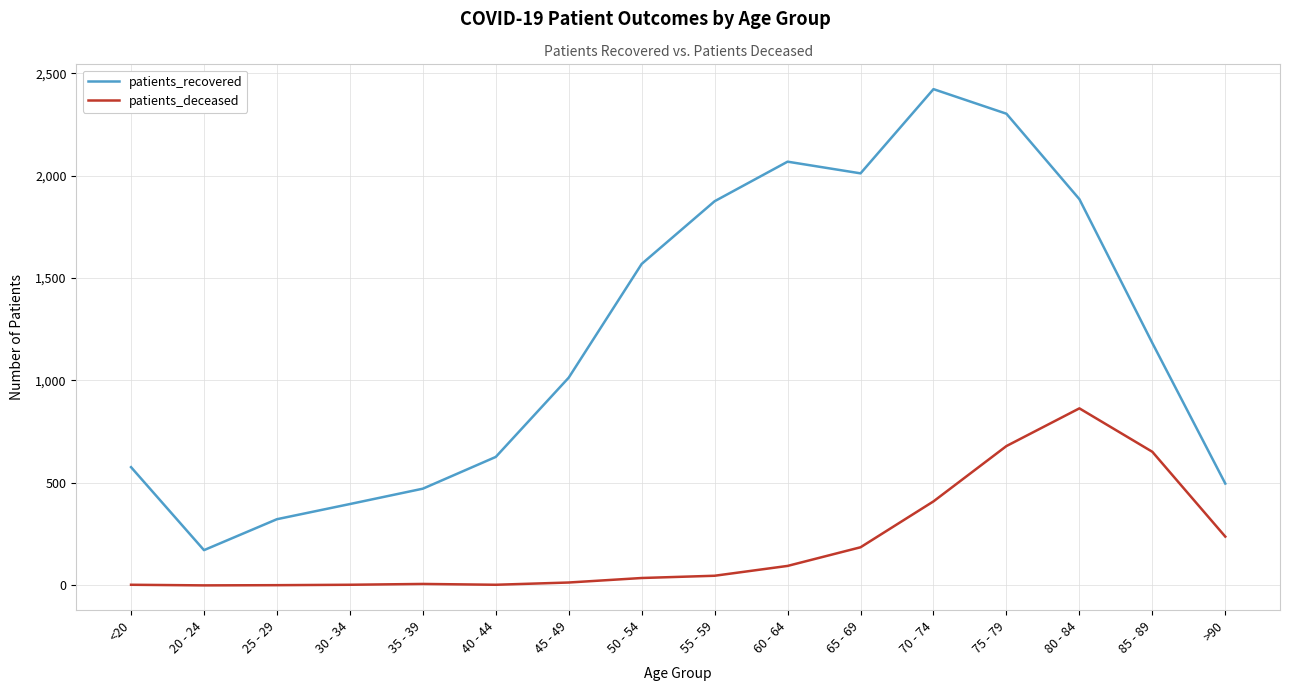

Which category has the highest value in the patients_deceased series?

80 - 84